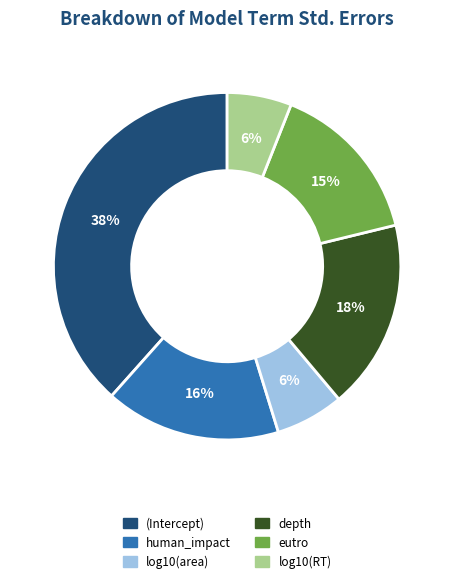

True or false: (Intercept) accounts for 27% of the total.

False